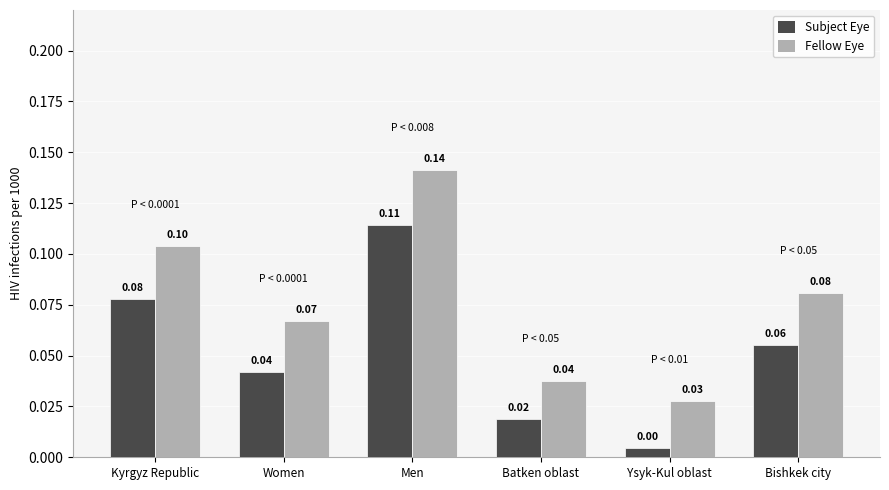

What is the label of the 6th bar from the right?

Kyrgyz Republic